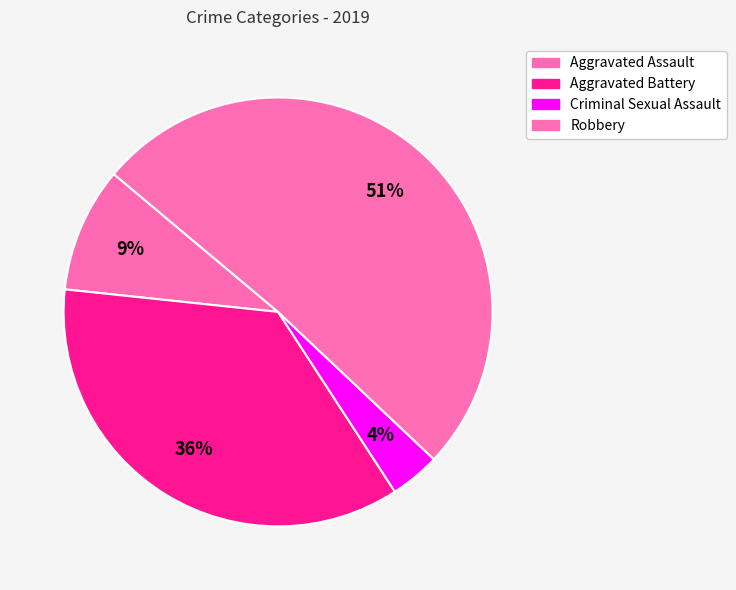

Which slice is the smallest?

Criminal Sexual Assault